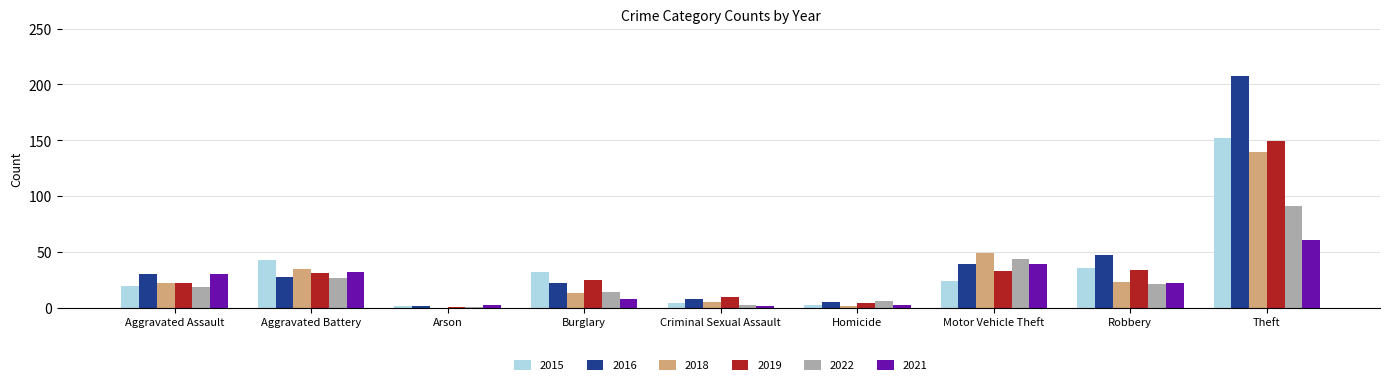

At which label is 2018 closest to 70?

Motor Vehicle Theft